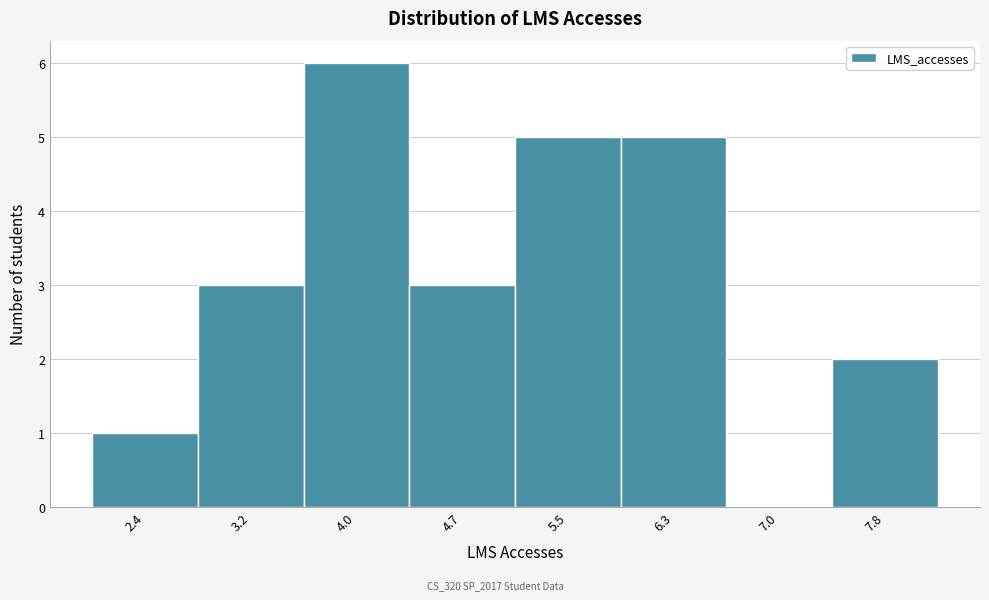

Reading right to left, list all the values displayed in this chart.

7.8=2	7.0=0	6.3=5	5.5=5	4.7=3	4.0=6	3.2=3	2.4=1